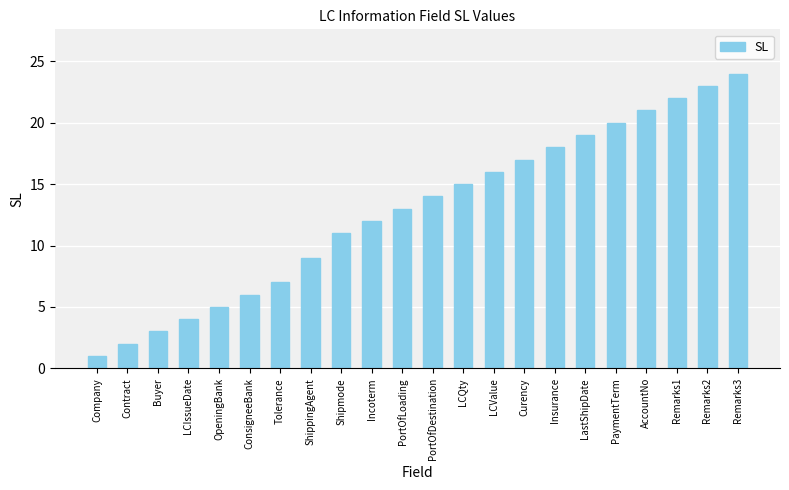

Reading left to right, extract all data points from this chart.

Company=1	Contract=2	Buyer=3	LCIssueDate=4	OpeningBank=5	ConsigneeBank=6	Tolerance=7	ShippingAgent=9	Shipmode=11	Incoterm=12	PortOfLoading=13	PortOfDestination=14	LCQty=15	LCValue=16	Curency=17	Insurance=18	LastShipDate=19	PaymentTerm=20	AccountNo=21	Remarks1=22	Remarks2=23	Remarks3=24